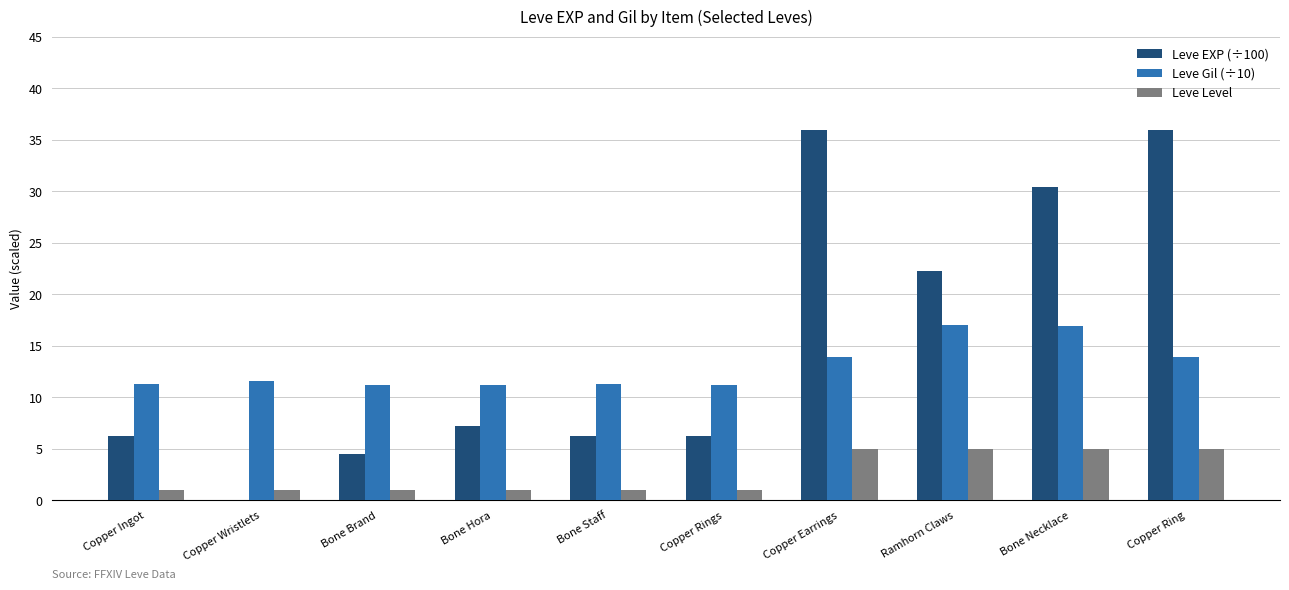

Which series has the largest total across all categories?

Leve EXP (÷100)